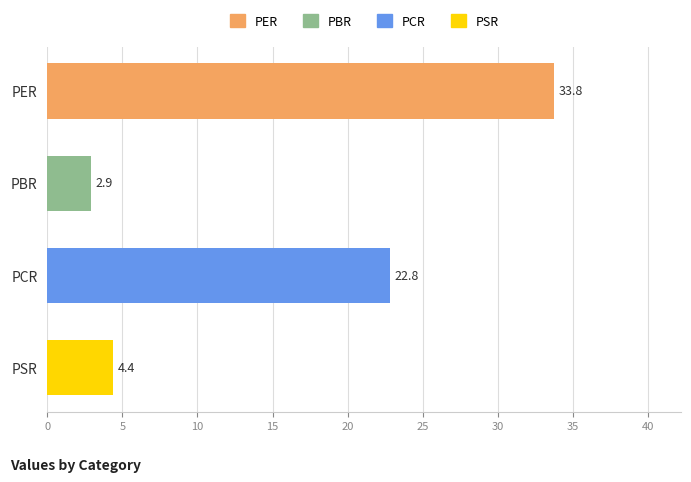

Is it true that the value at PBR is 2.9?

True